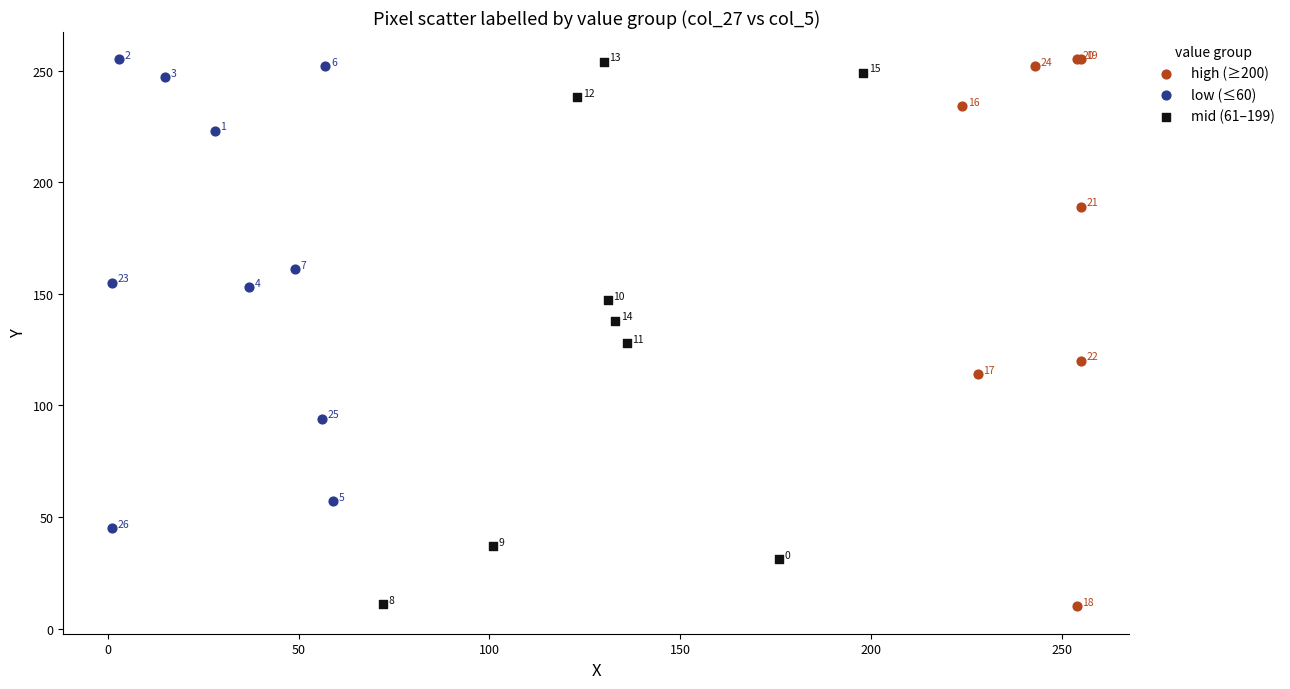

Which series has the largest Y range (max minus min)?

high (≥200)